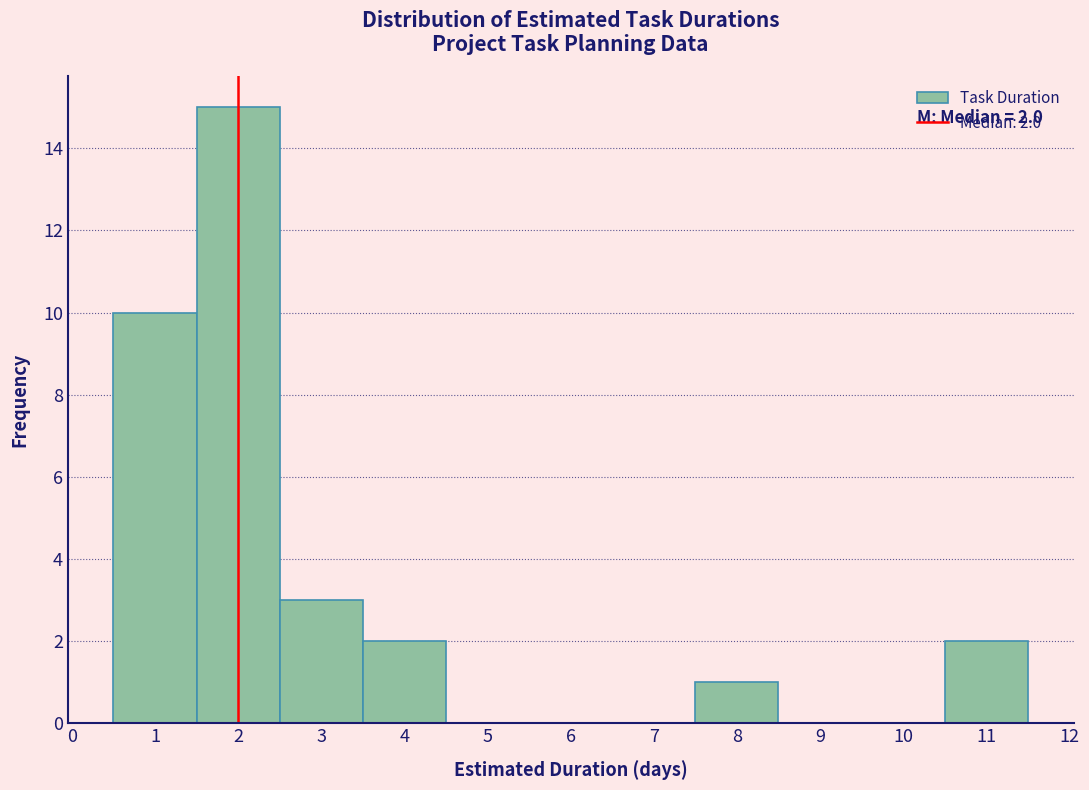

Which range on the x-axis has the tallest bar?

1.5 to 2.5